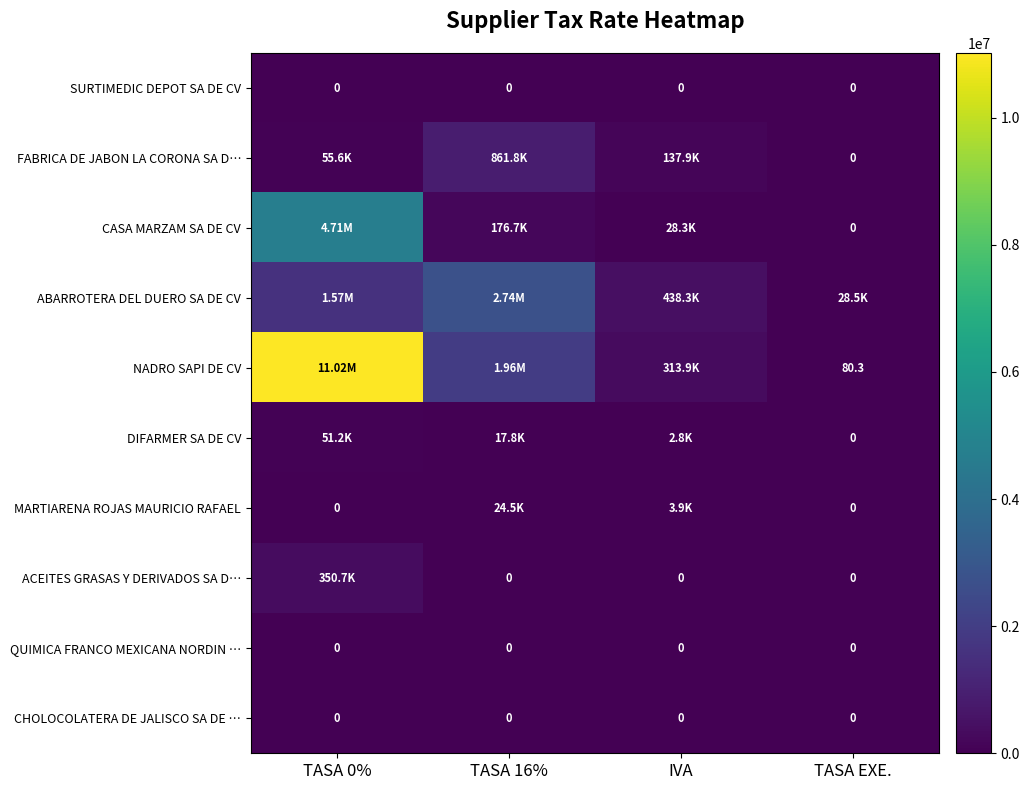

At which category is the sum across all series the highest?

TASA 0%